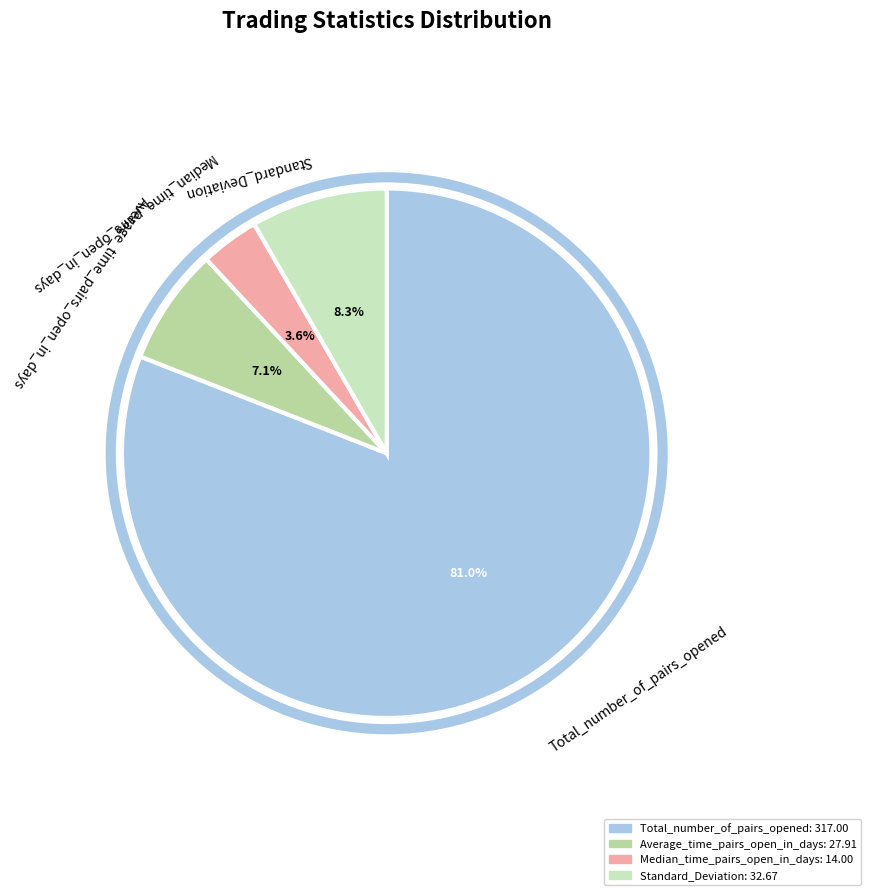

What percentage is the Median_time_pairs_open_in_days slice, to the nearest percent?

4%